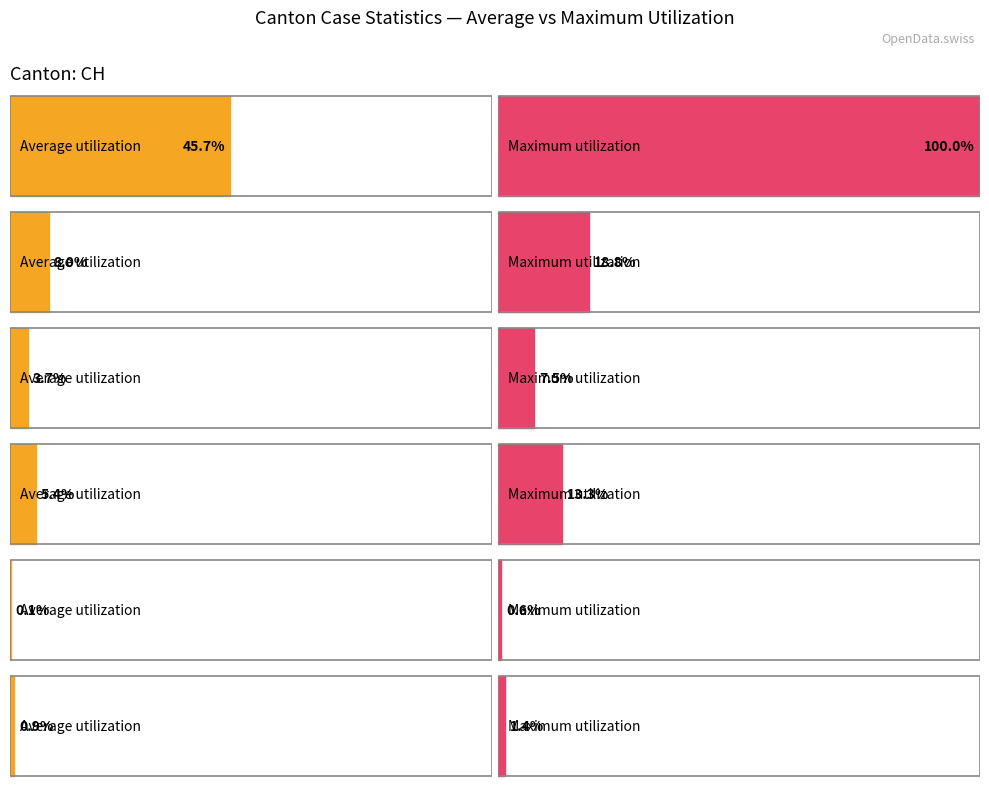

Is it true that CH equals 72 at 2020-06-03?

False